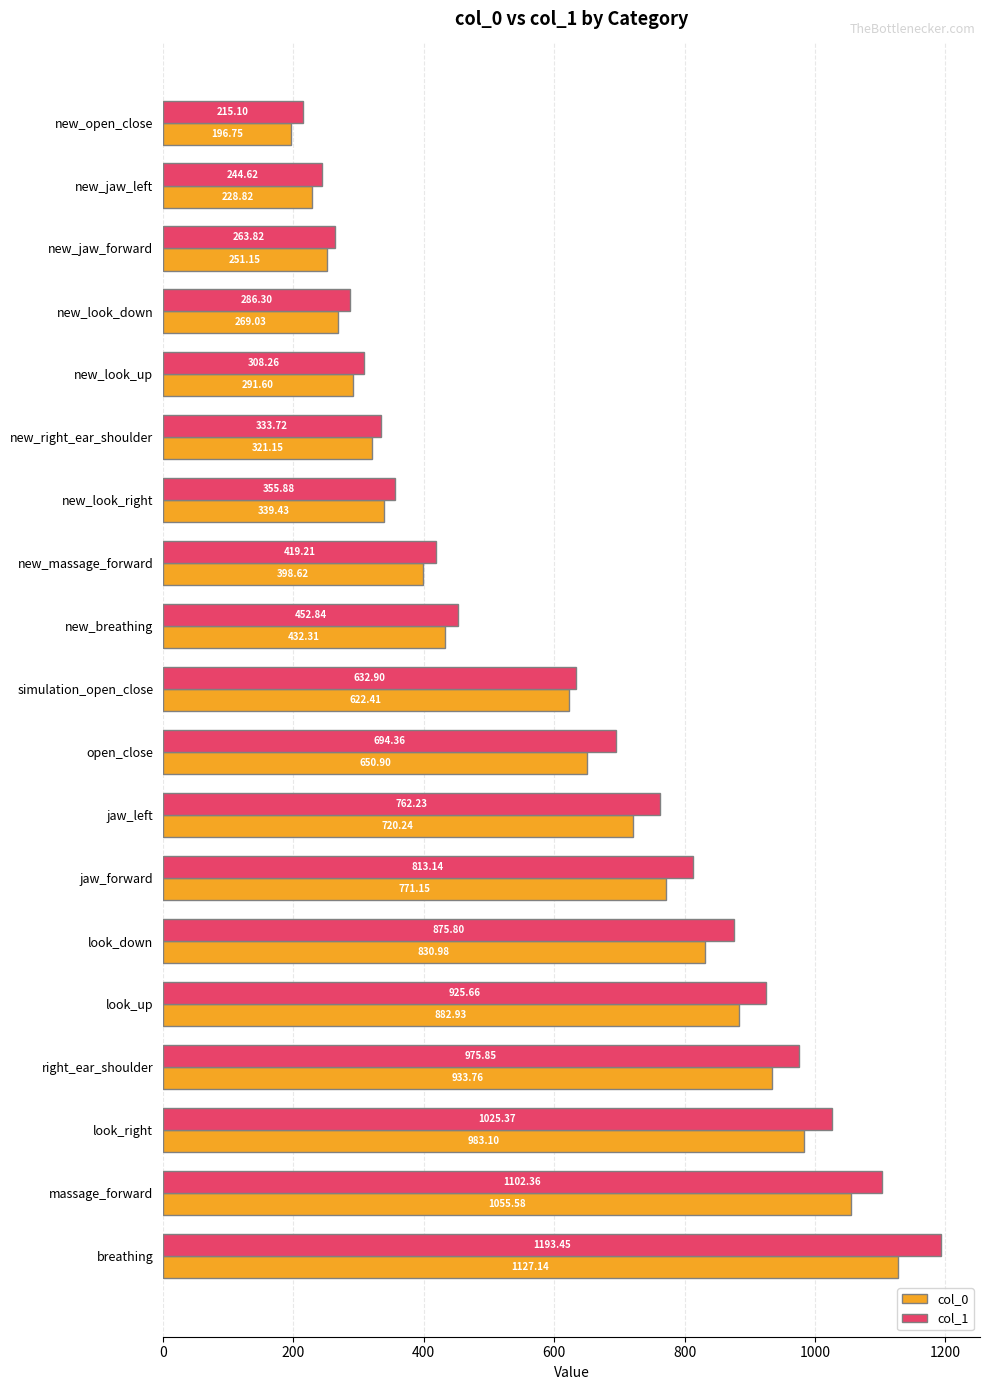

Which category has the lowest value in the col_1 series?

new_open_close